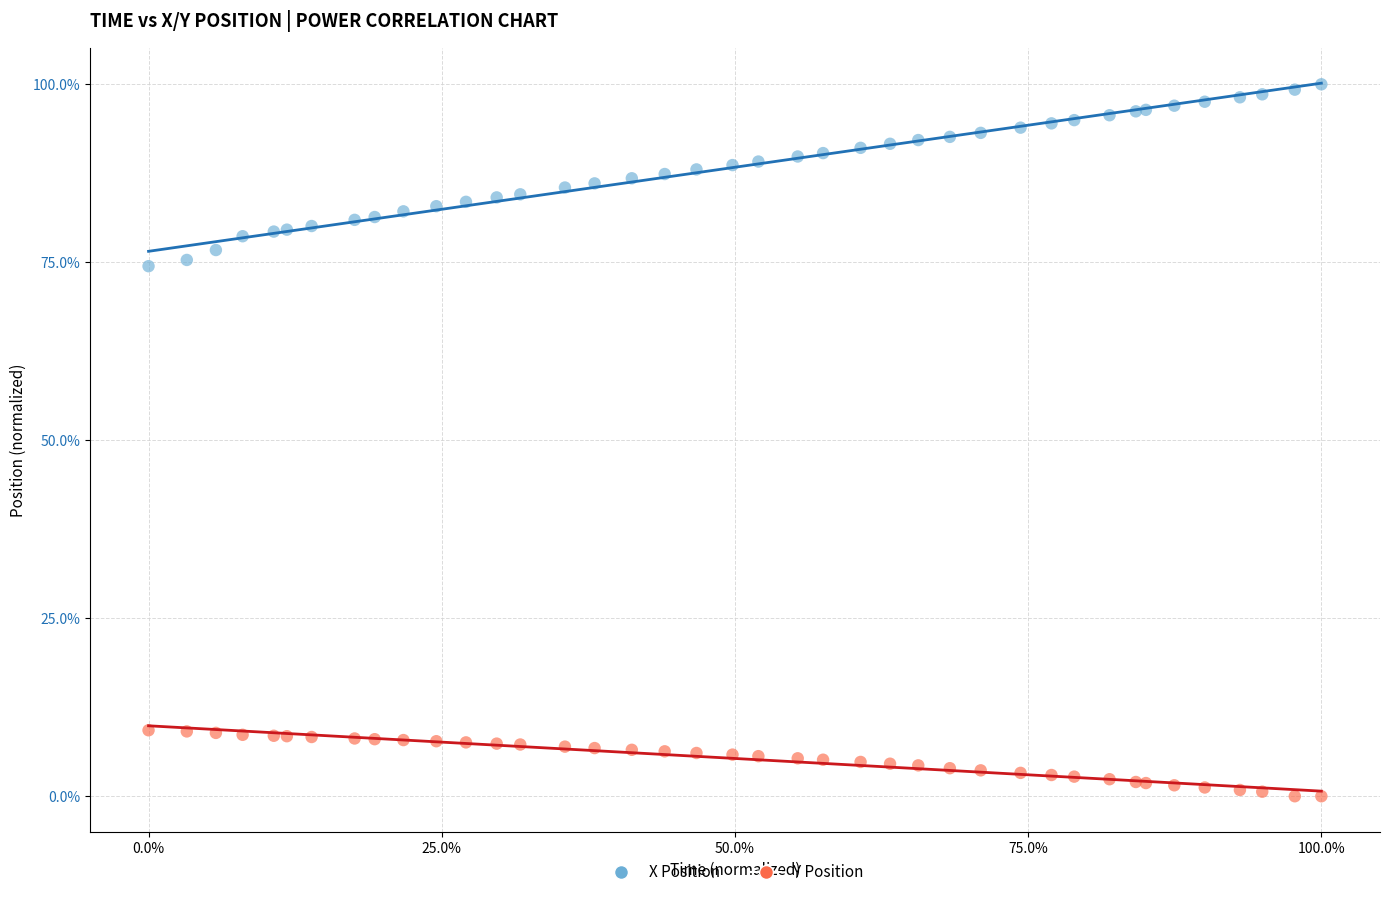

What are all the series names shown in the legend?

X Position, Y Position